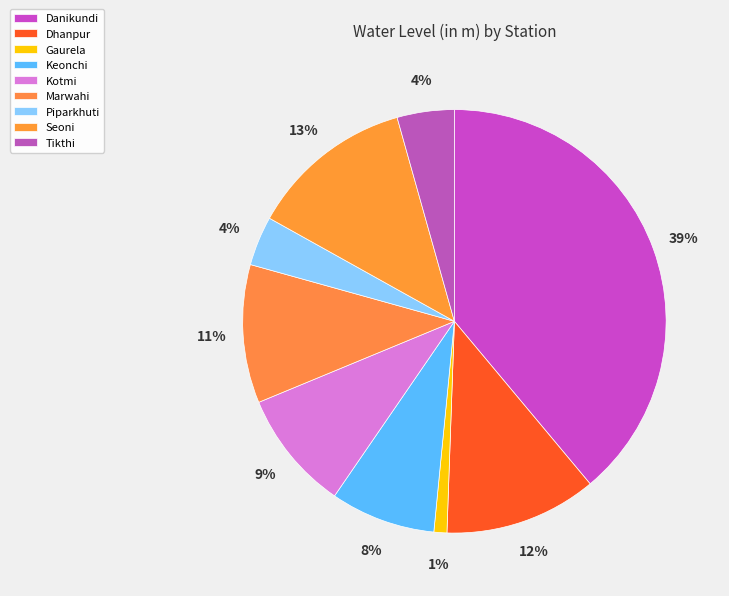

What is the largest slice in the pie chart?

Danikundi